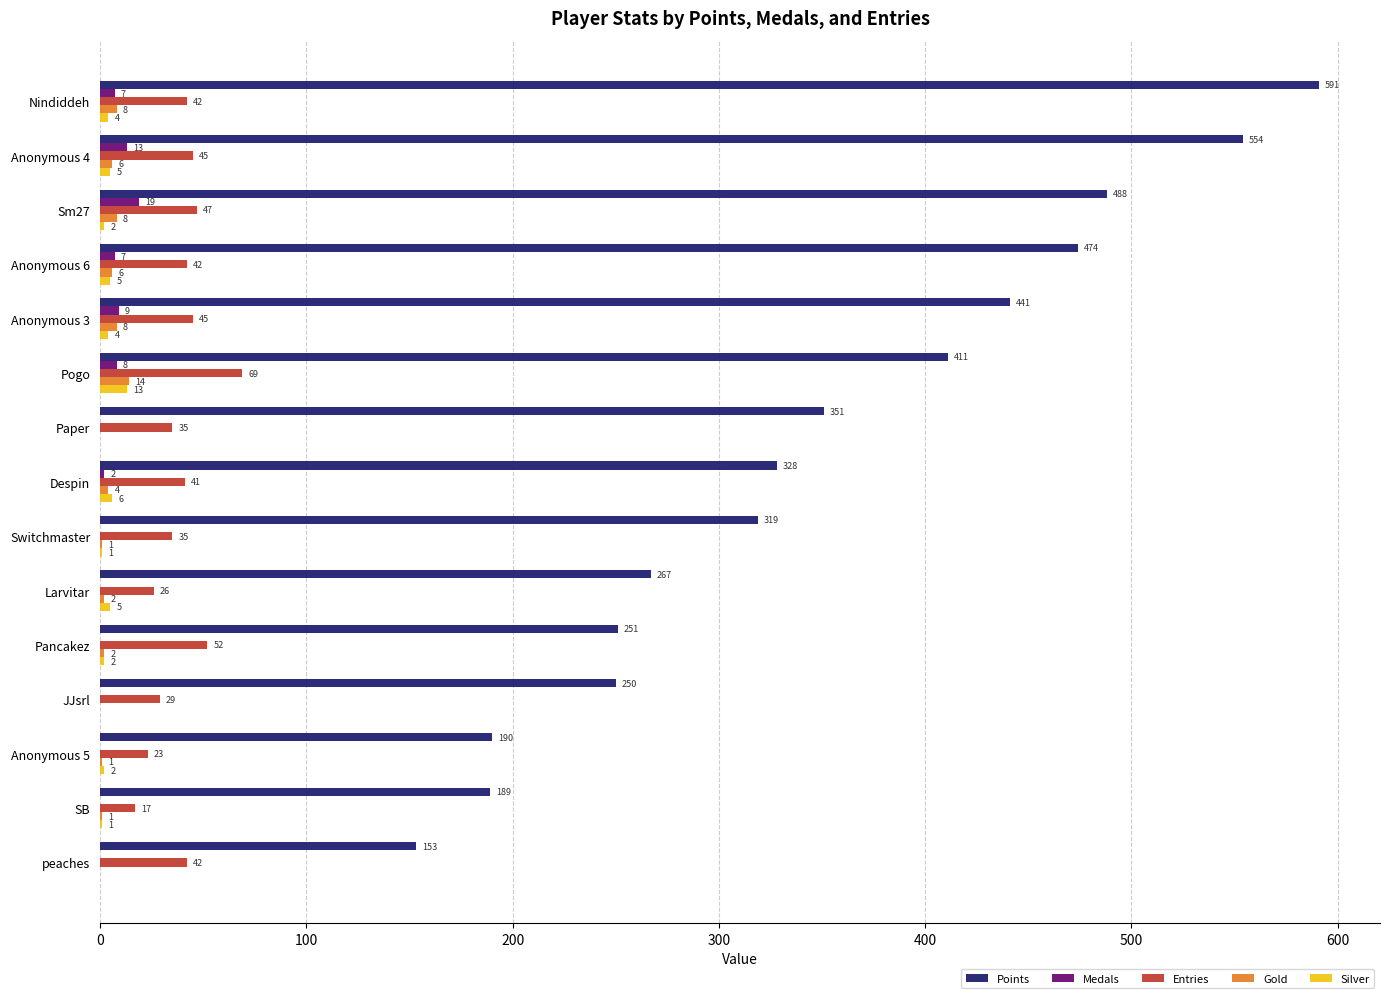

How many categories are shown in the chart?

15